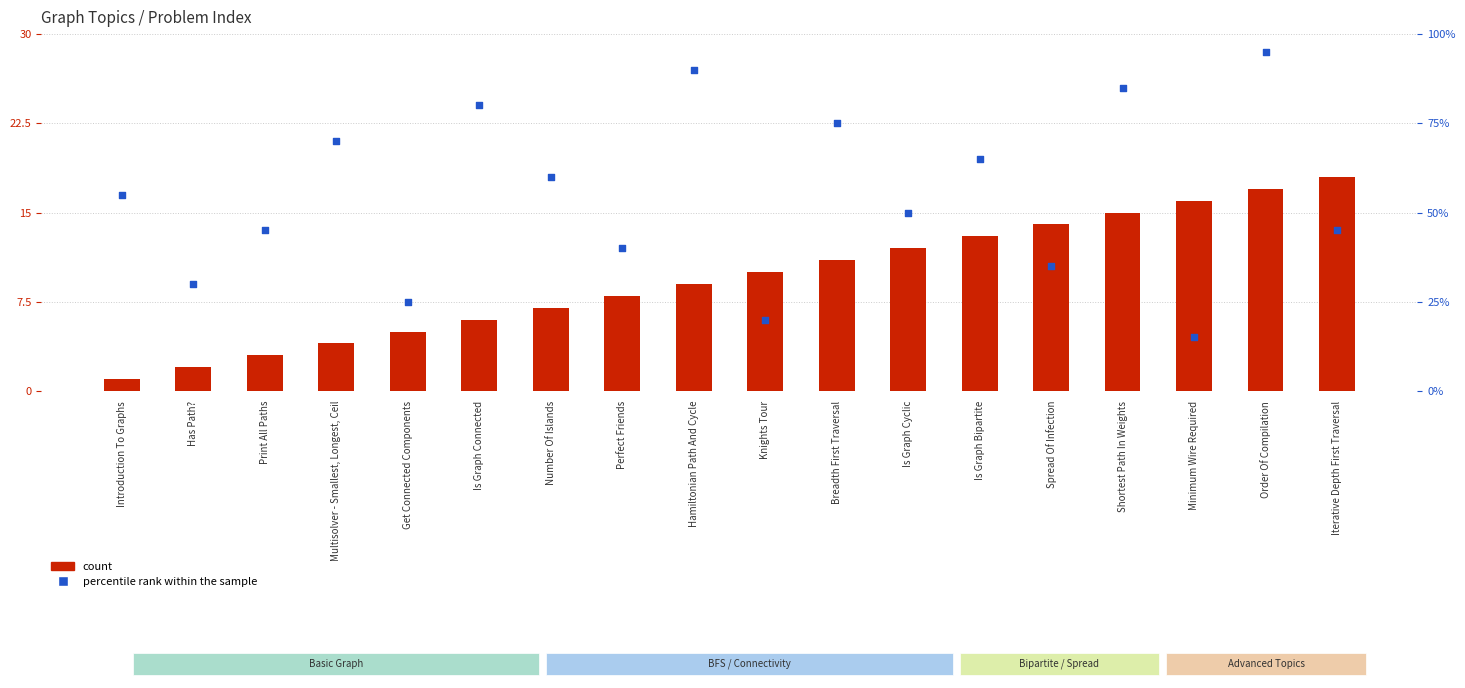

Is the value of percentile rank within the sample at Get Connected Components greater than the value of count at Spread Of Infection?

Yes